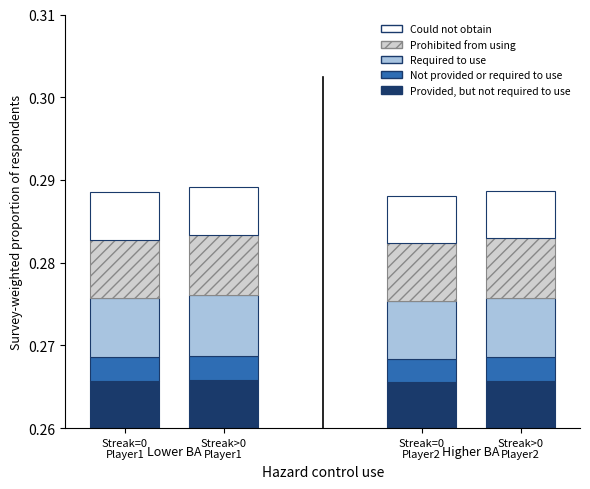

What are all the series names shown in the legend?

Provided, but not required to use, Not provided or required to use, Required to use, Prohibited from using, Could not obtain